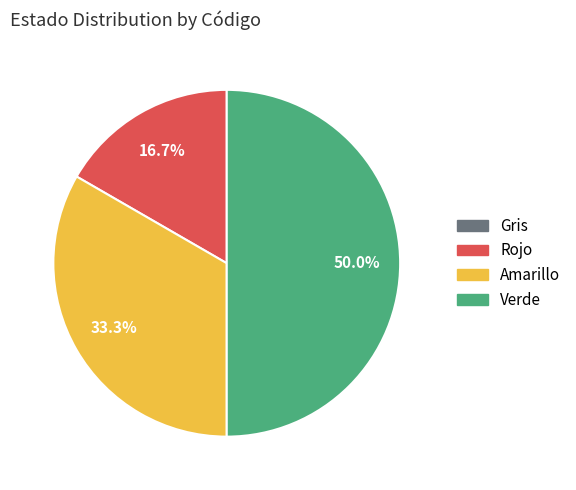

Combined, do Amarillo and Verde account for over 50%?

Yes